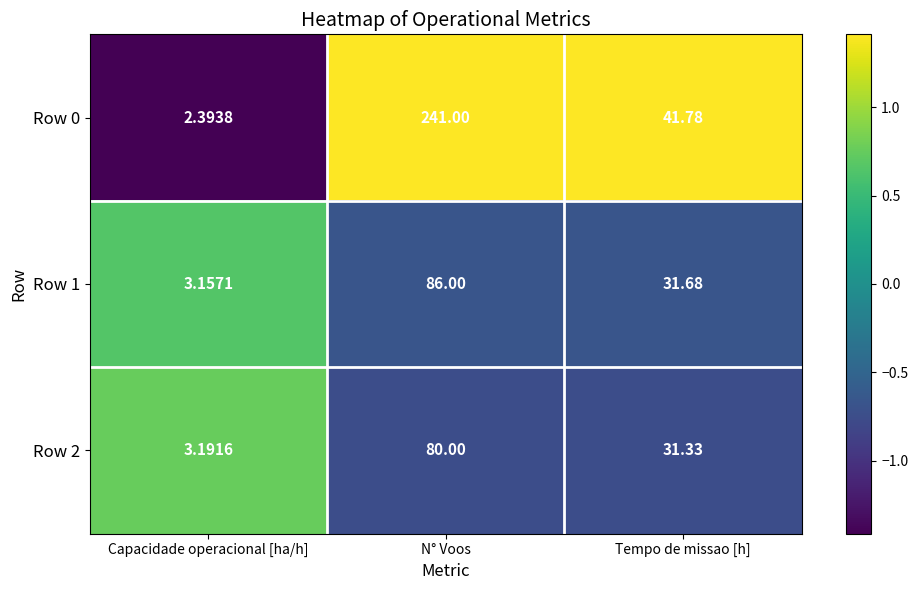

List the labels in order of Row 1 value, largest first.

N° Voos, Tempo de missao [h], Capacidade operacional [ha/h]